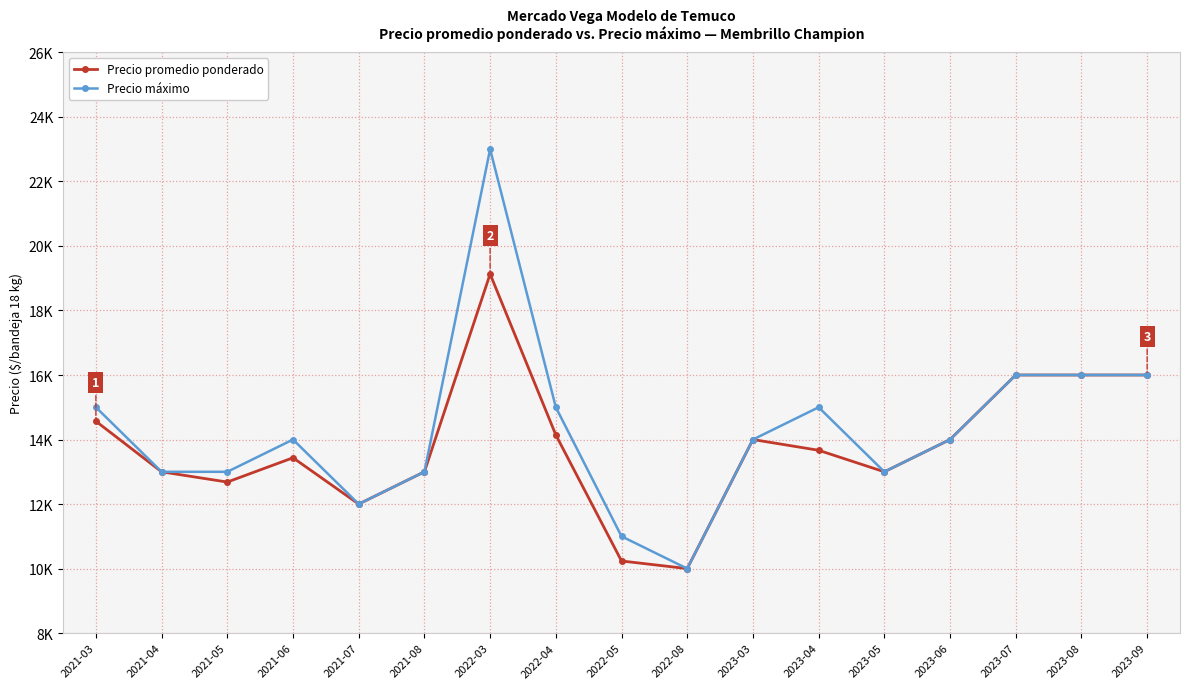

Rank the categories by Precio máximo value from highest to lowest.

2022-03, 2023-07, 2023-08, 2023-09, 2021-03, 2022-04, 2023-04, 2021-06, 2023-03, 2023-06, 2021-04, 2021-05, 2021-08, 2023-05, 2021-07, 2022-05, 2022-08